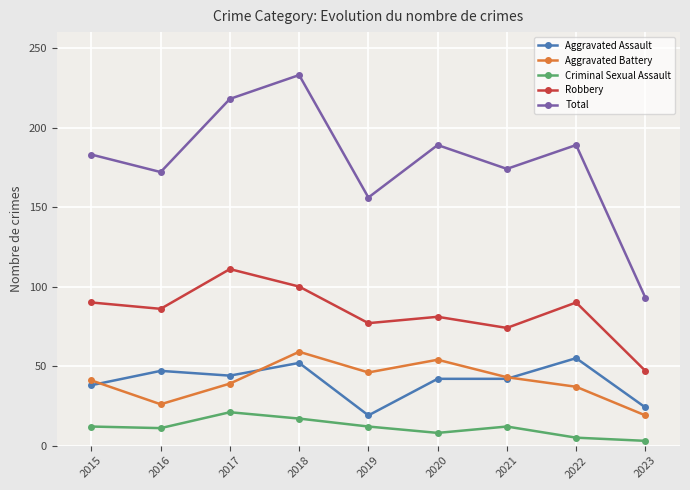

What is the difference between the maximum and minimum values in the Aggravated Battery series?

40